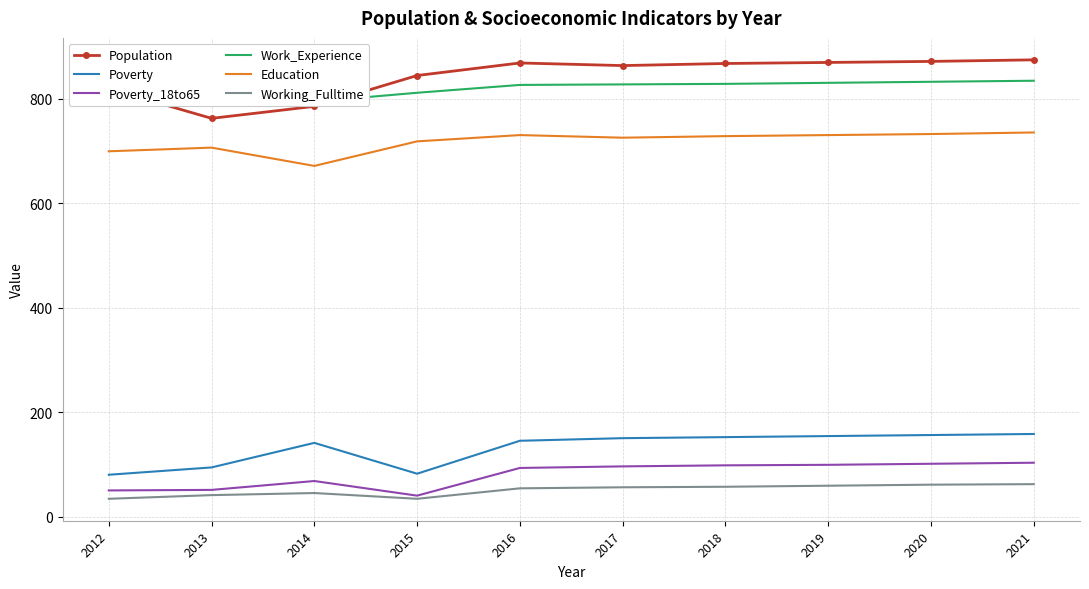

True or false: Poverty_18to65 and Population intersect in this chart.

False